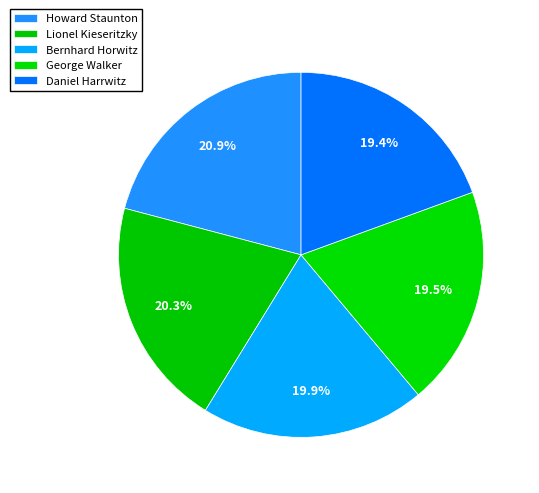

Between Howard Staunton and Daniel Harrwitz, which is larger?

Howard Staunton